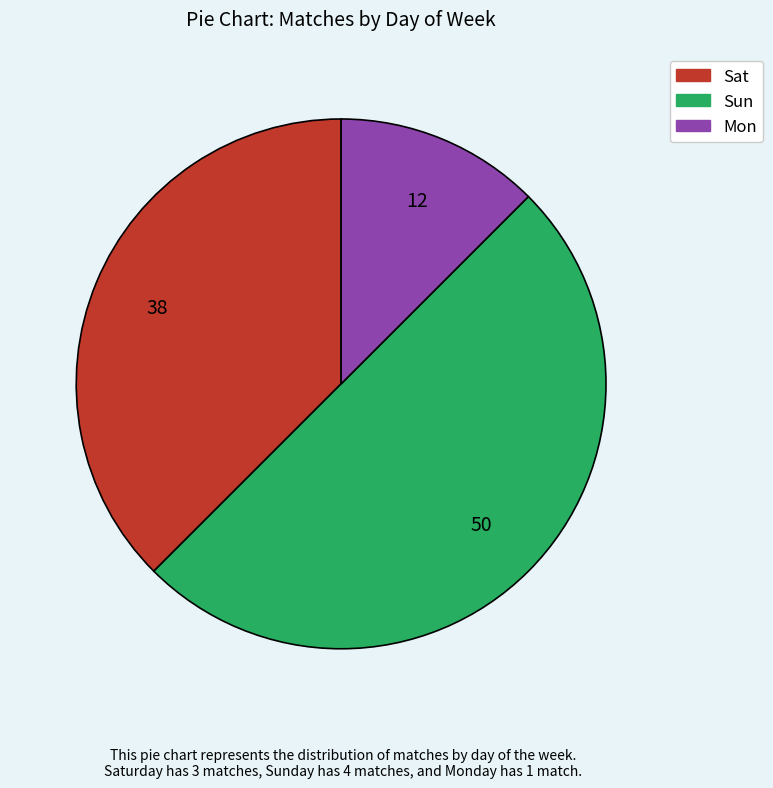

How many slices are in this pie chart?

3